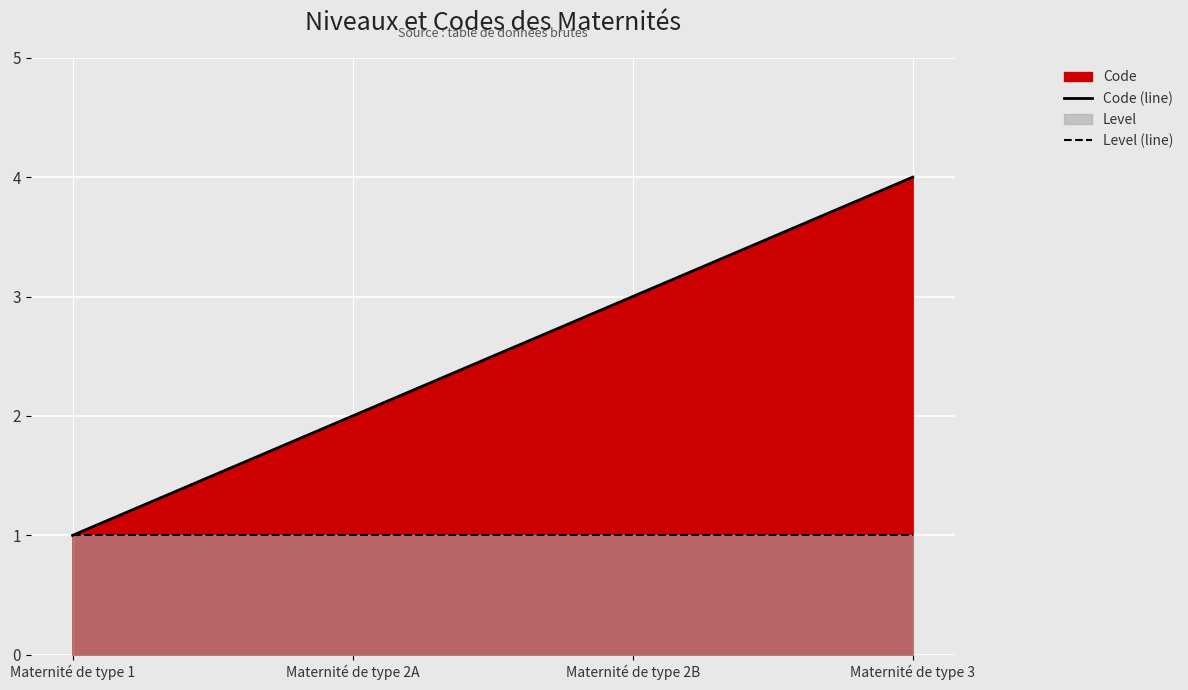

True or false: Code (line) and Level (line) intersect in this chart.

False